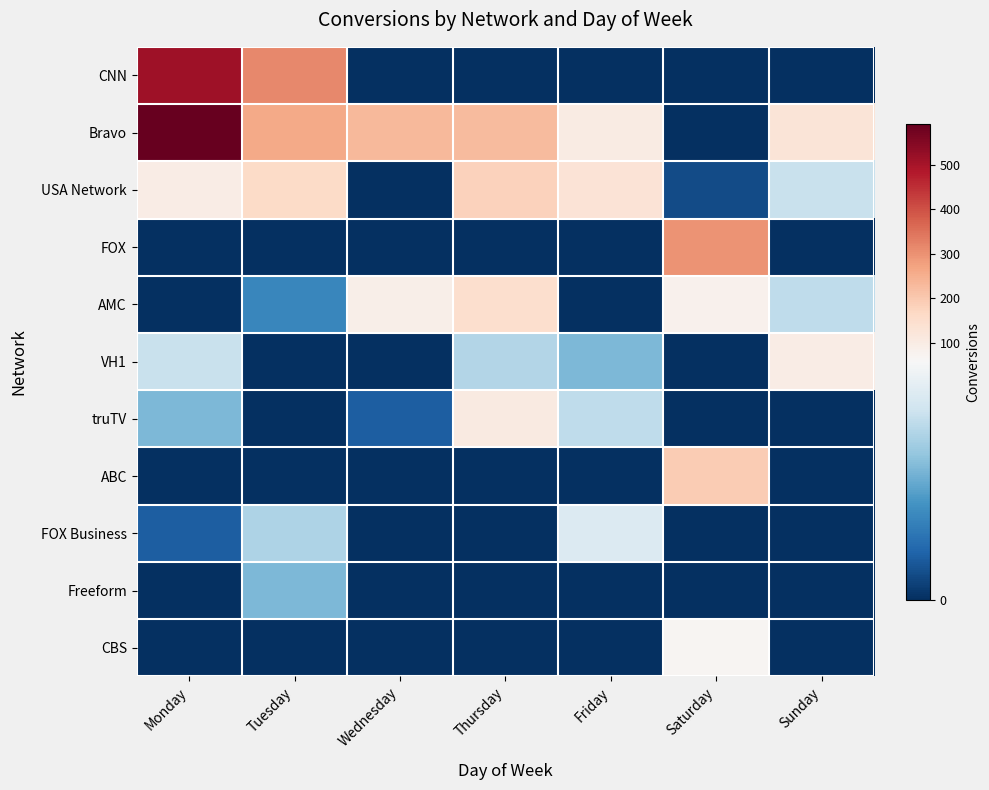

What is the maximum value shown in the chart?

592